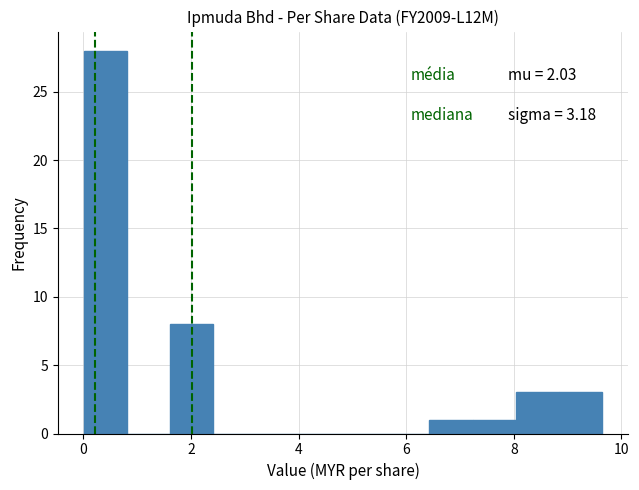

Which range on the x-axis has the tallest bar?

0.0 to 0.8